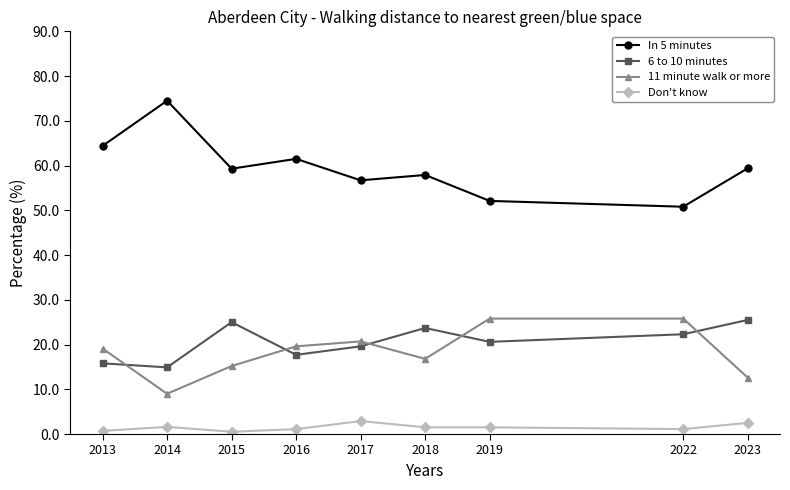

Where is the first local minimum for 6 to 10 minutes?

2014